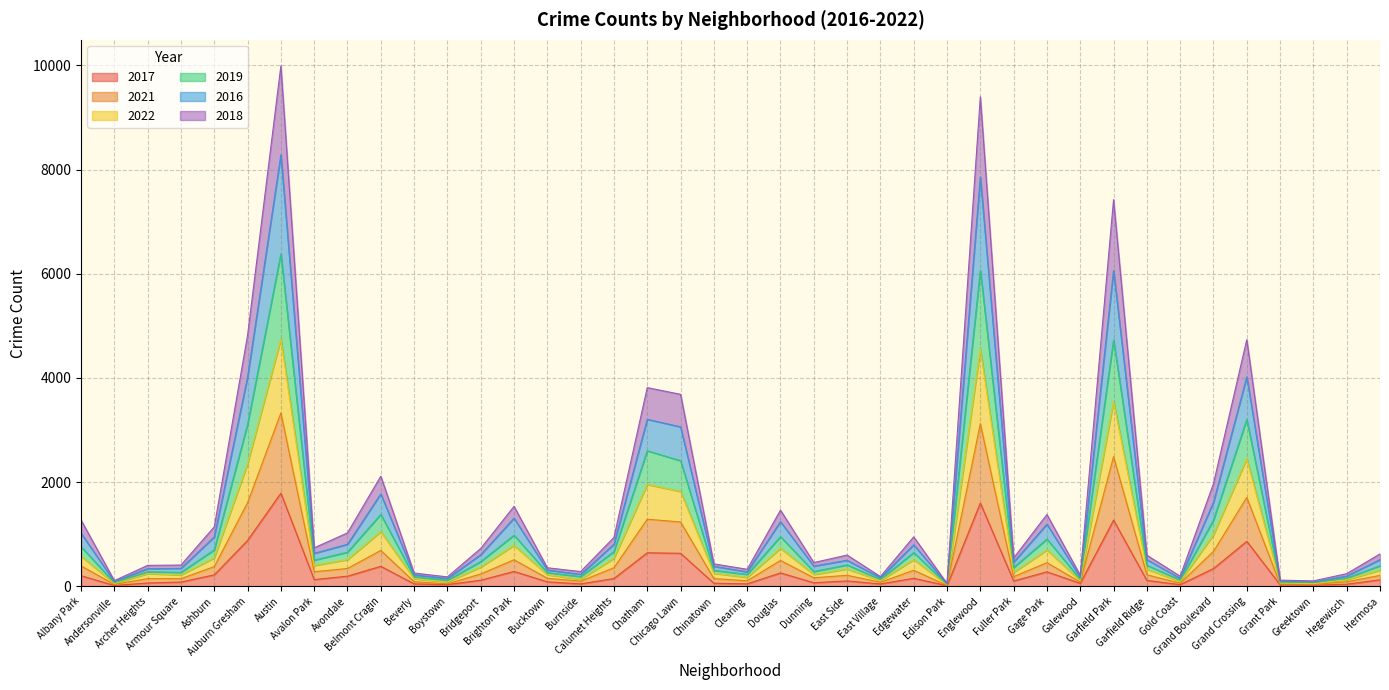

At which category does the chart reach its peak across all series?

Austin